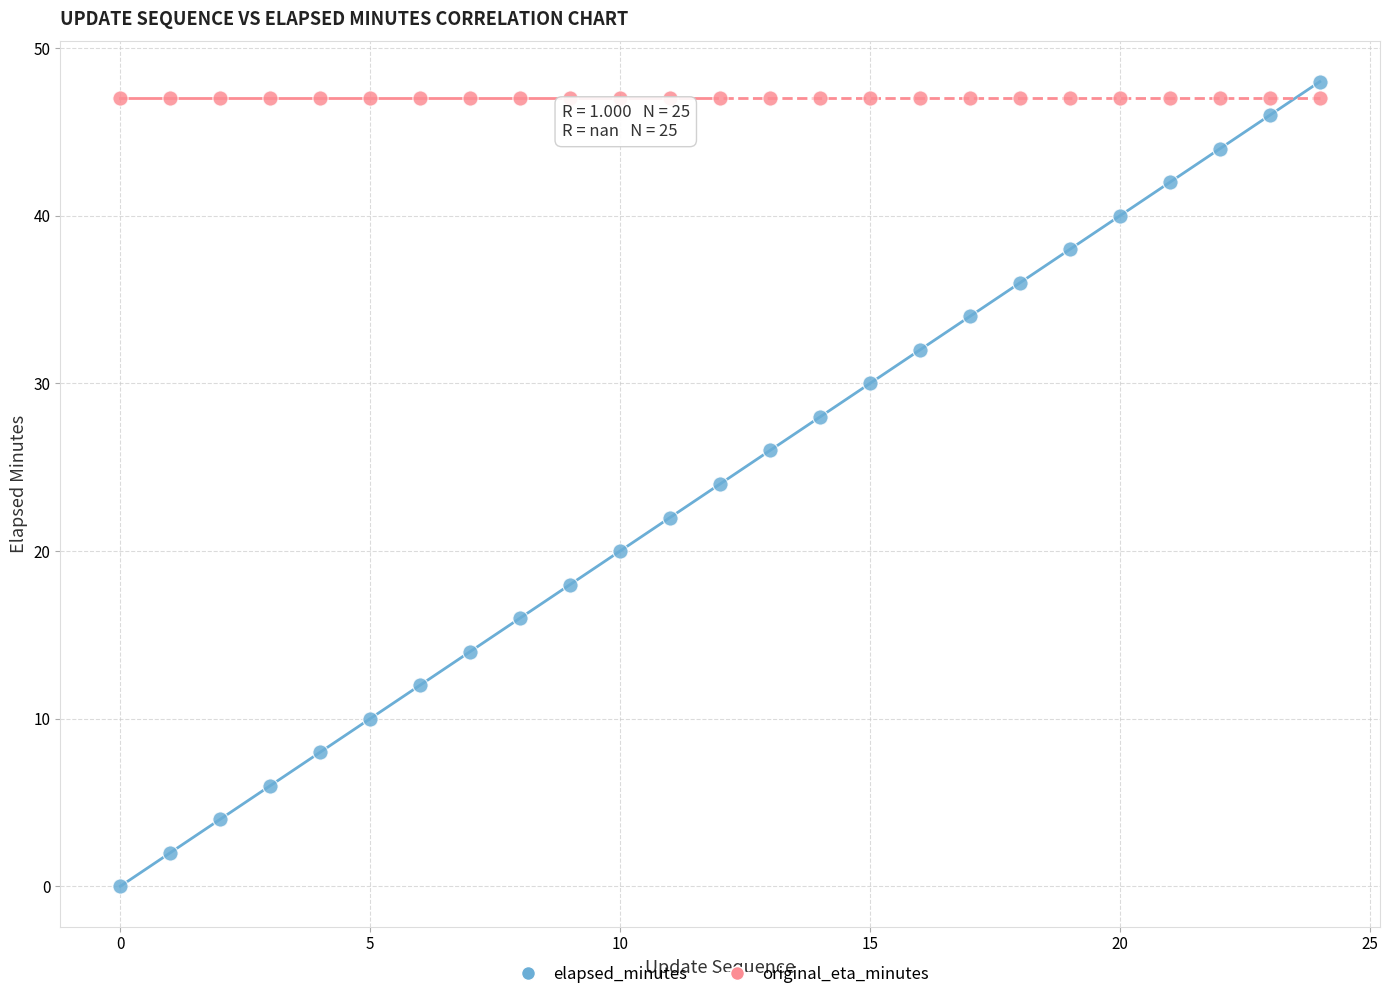

Which series contains the lowest Y value?

elapsed_minutes